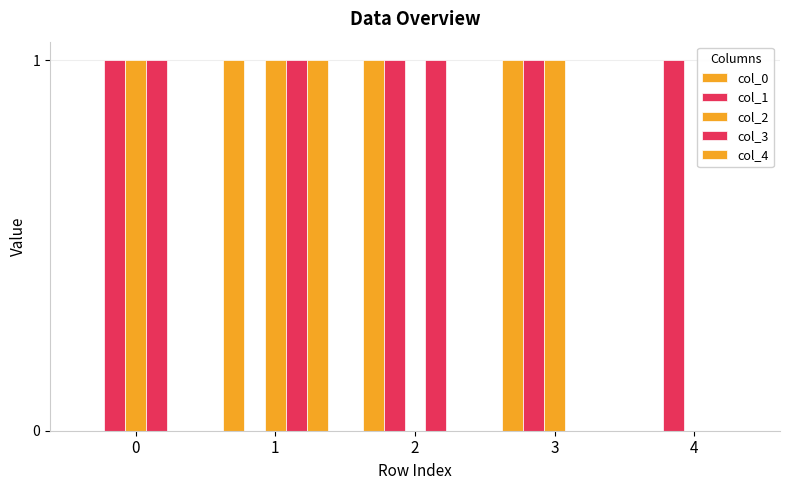

Reading right to left, list all the values displayed in this chart.

col_0: 0	1	1	1	0
col_1: 1	1	1	0	1
col_2: 0	1	0	1	1
col_3: 0	0	1	1	1
col_4: 0	0	0	1	0